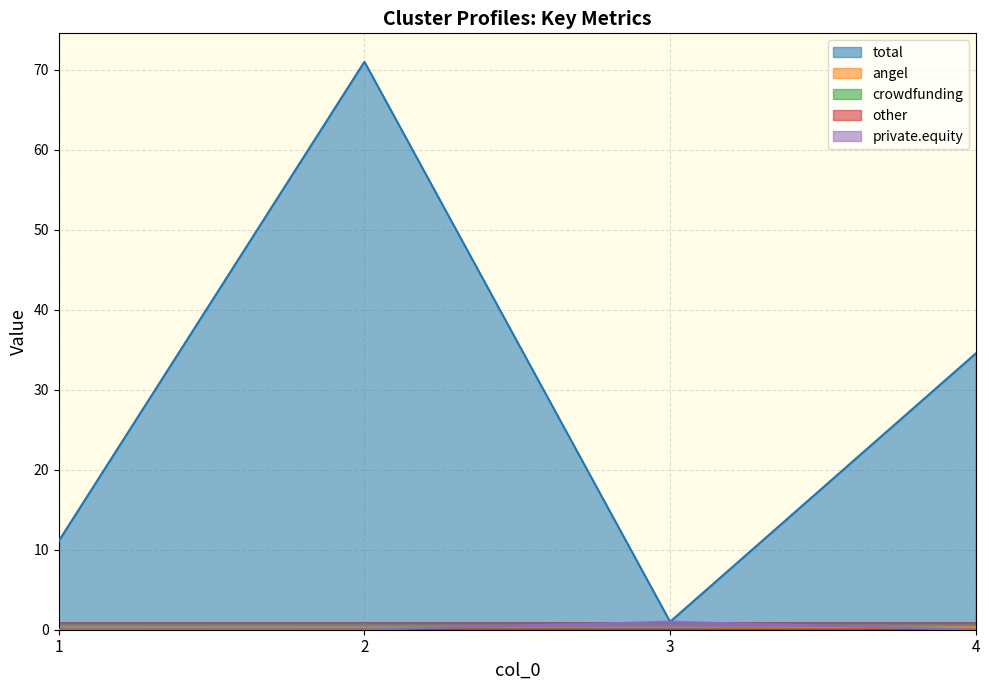

Where does the total series first go above 34?

2